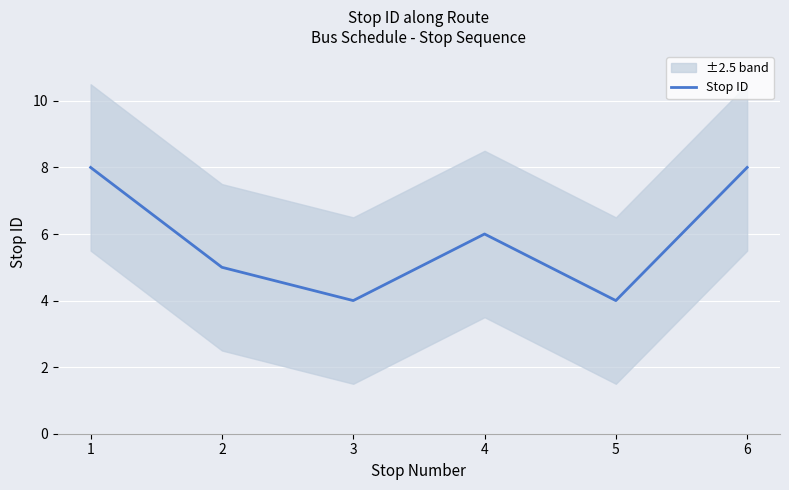

Read the value at 4.

6